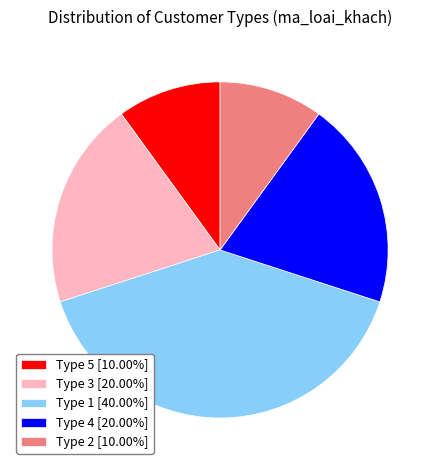

Combined, do Type 2 [10.00%] and Type 5 [10.00%] account for over 50%?

No